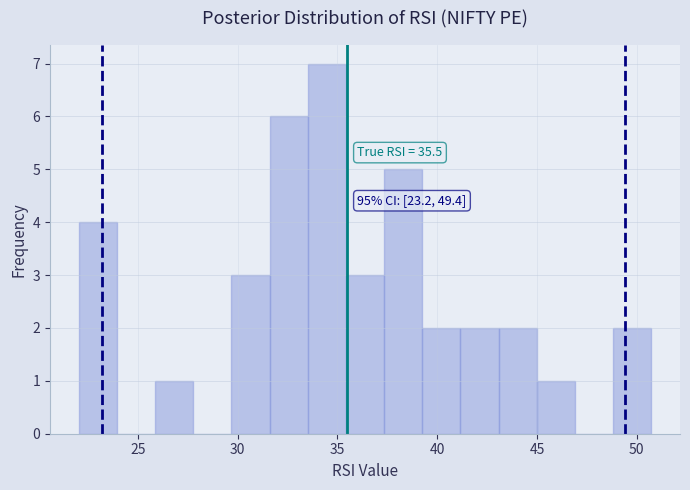

Around what value on the x-axis is the tallest bar? Give the approximate position of its centre, as read against the axis.

34.5